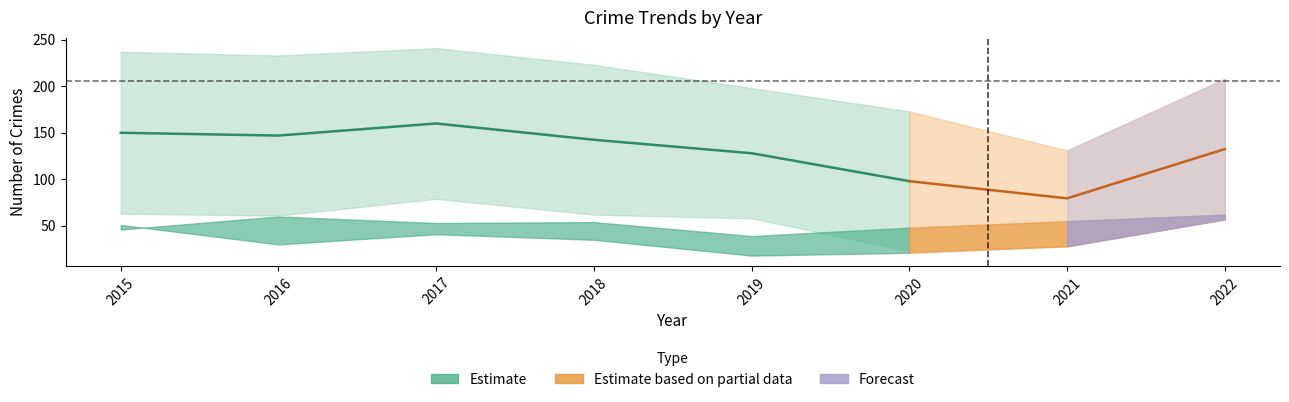

Does the chart display data point markers on the line(s)?

No